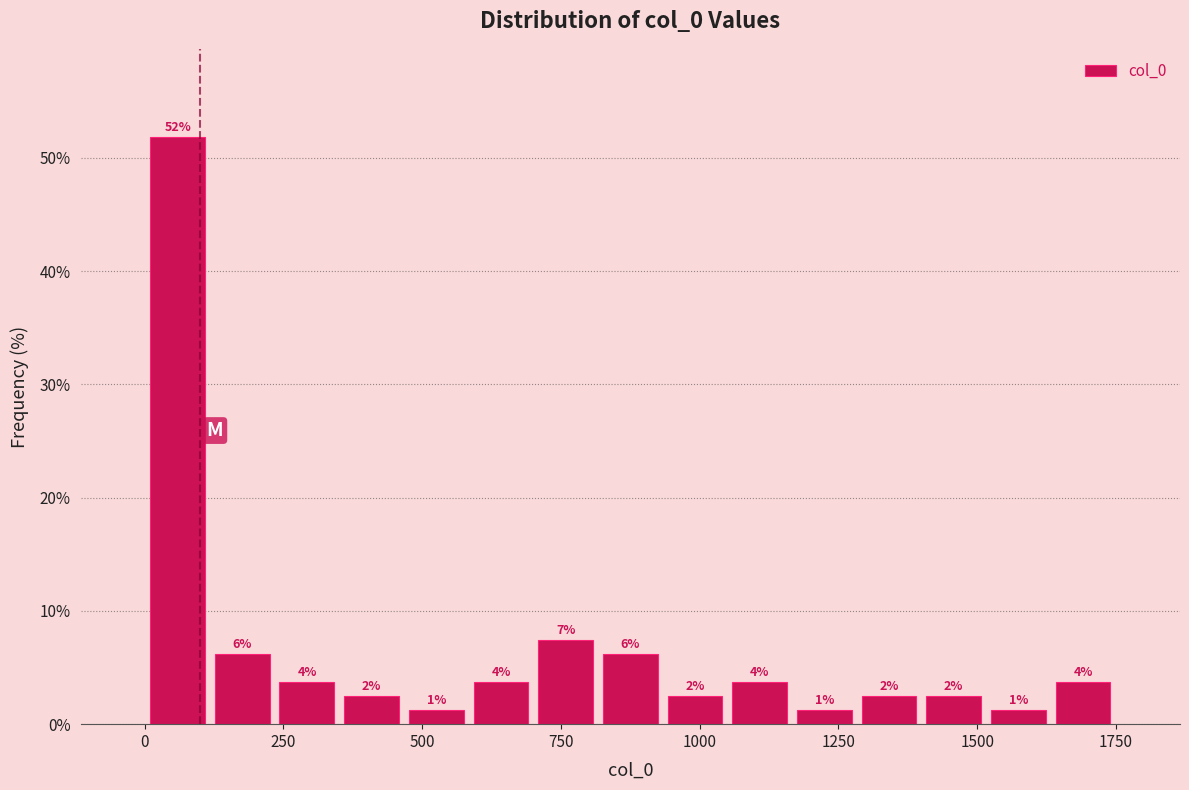

Around what value on the x-axis is the tallest bar? Give the approximate position of its centre, as read against the axis.

50